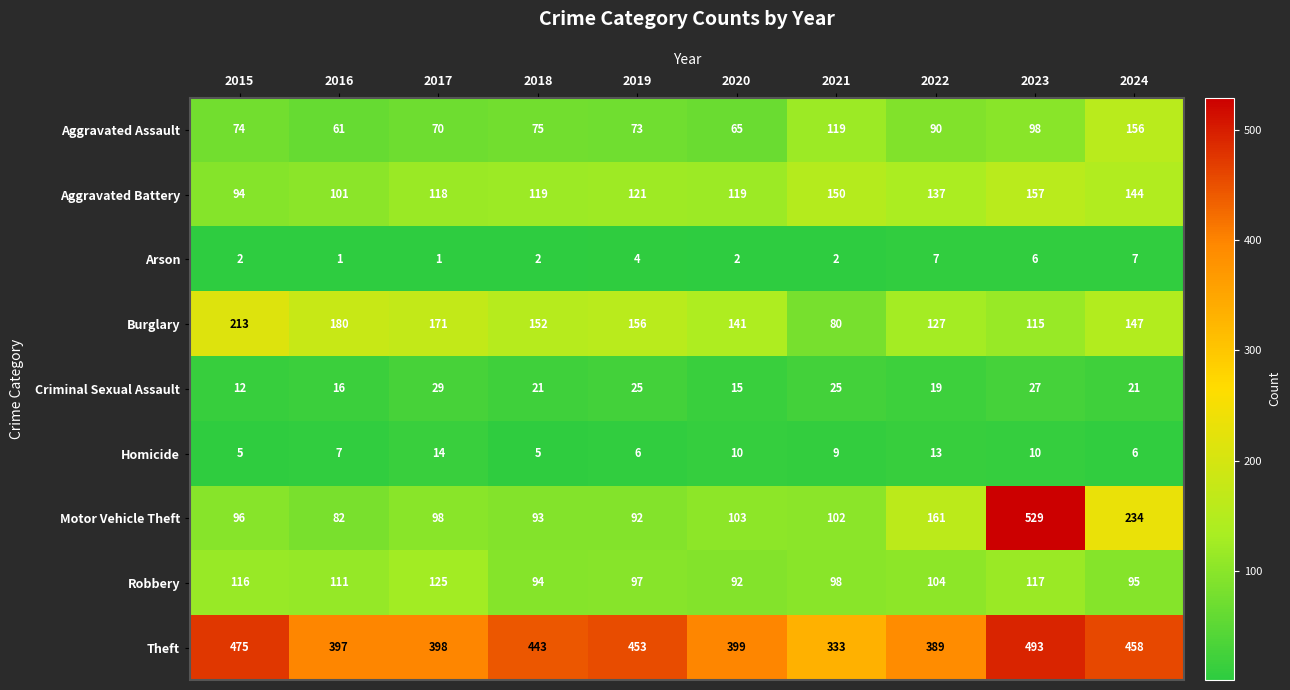

Which series has the largest total across all categories?

Theft